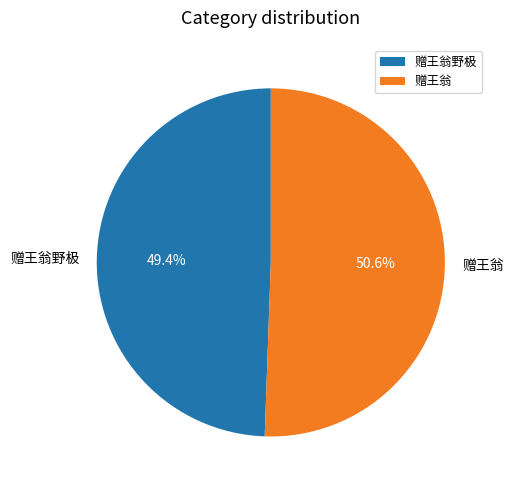

Approximately how many times larger is the value at 赠王翁野极 compared to 赠王翁?

1.0